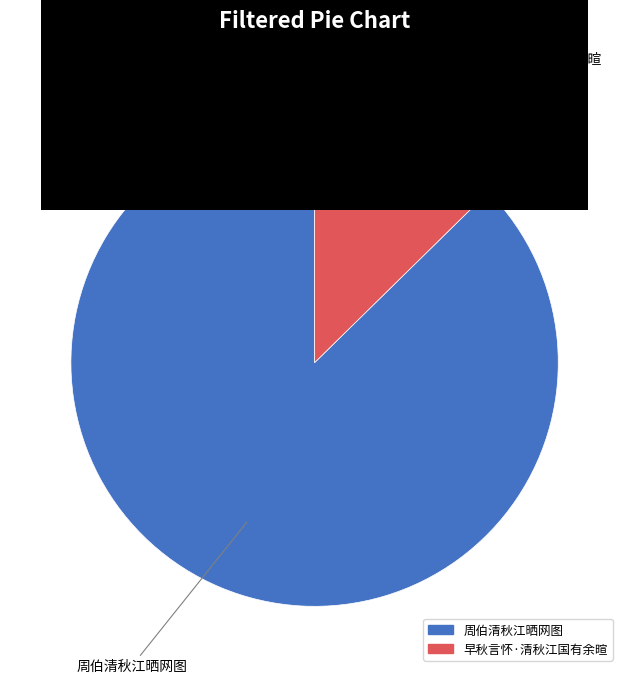

Does 早秋言怀·清秋江国有余暄 represent more than half of the total?

No